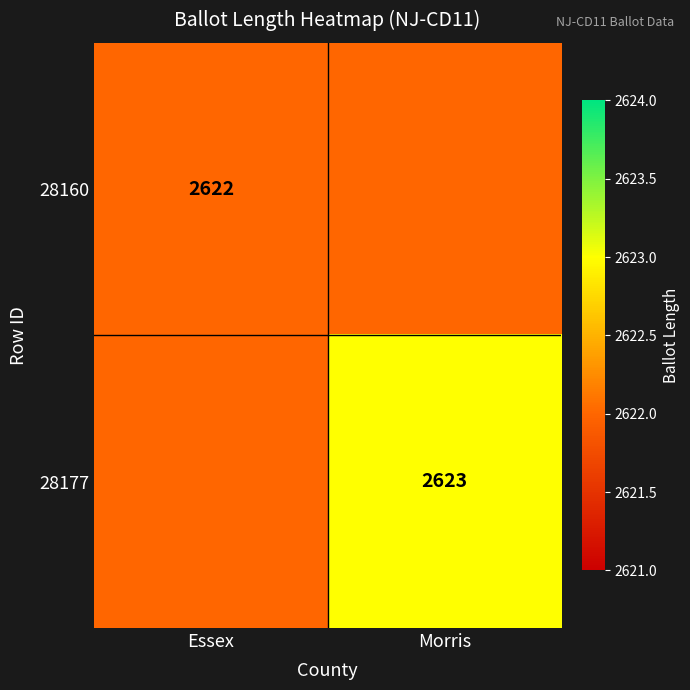

The value of 28160 at Essex is 2622. True or false?

True